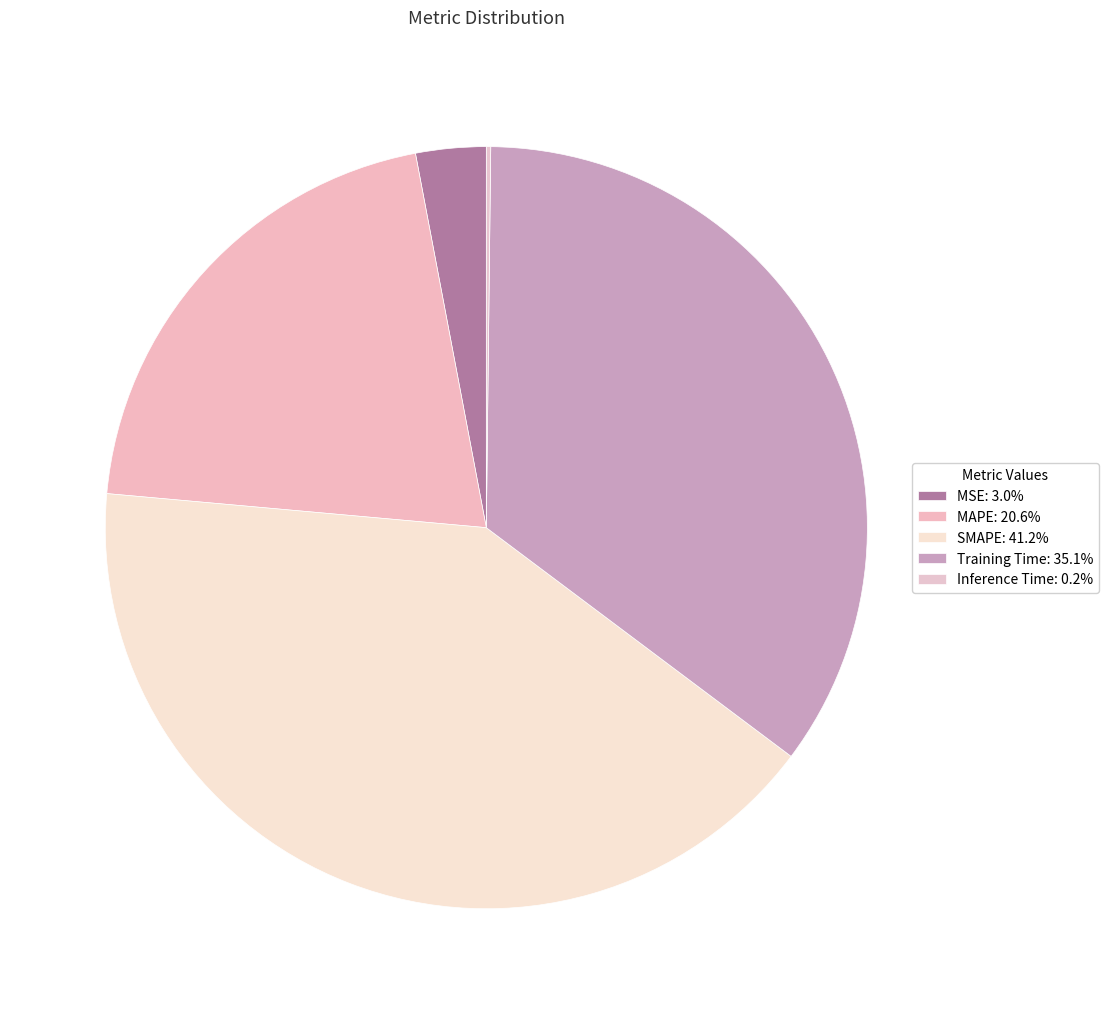

Does any single category account for the majority?

No